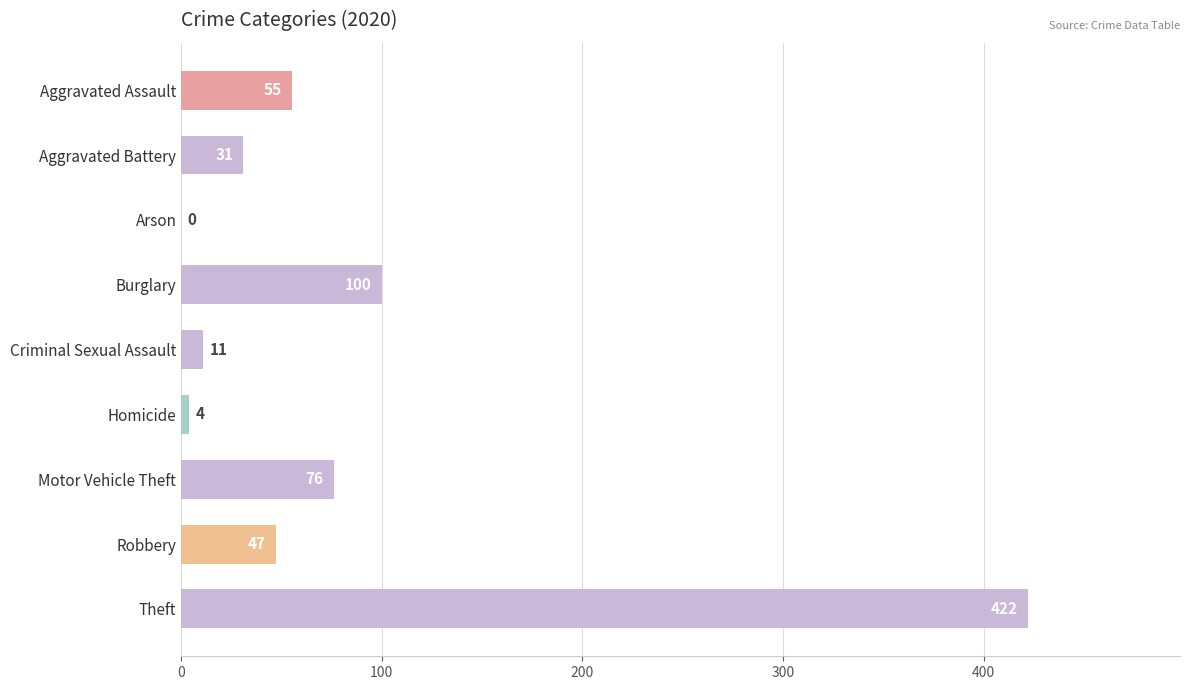

What is the sum of all values?

746